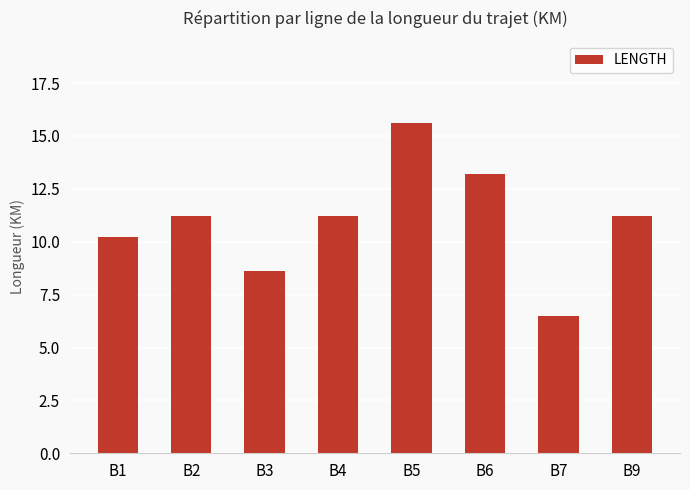

How many values exceed 11?

5